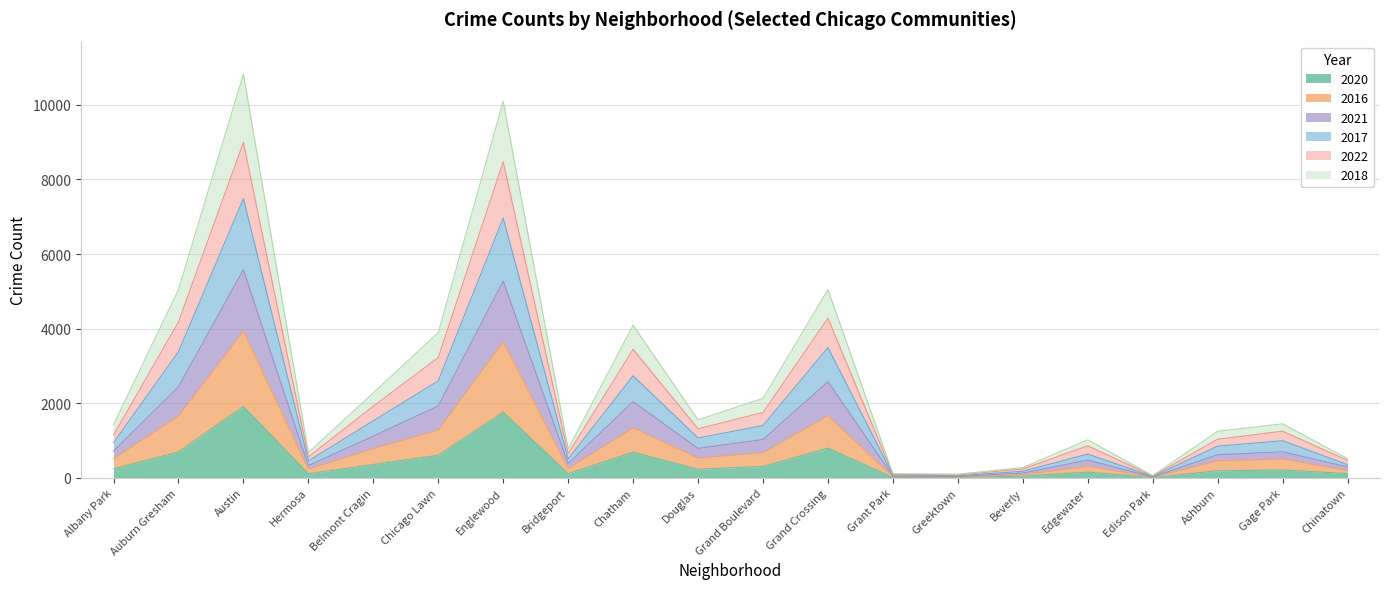

The value of 2020 at Auburn Gresham is 1162. True or false?

False